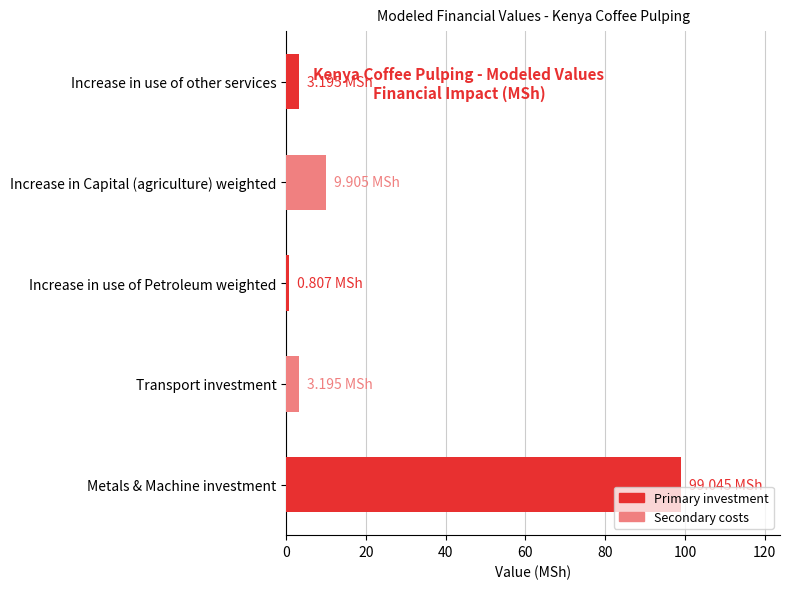

What is the maximum value shown in the chart?

99.0